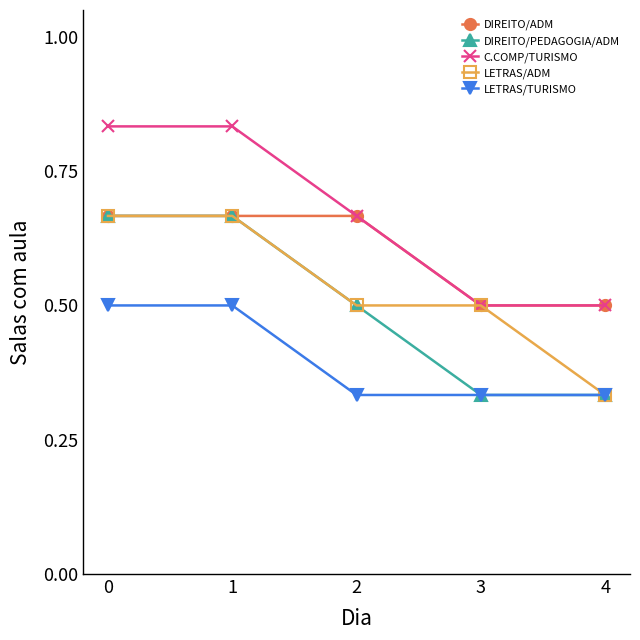

The DIREITO/PEDAGOGIA/ADM series shows 0.6 at 3. True or false?

False